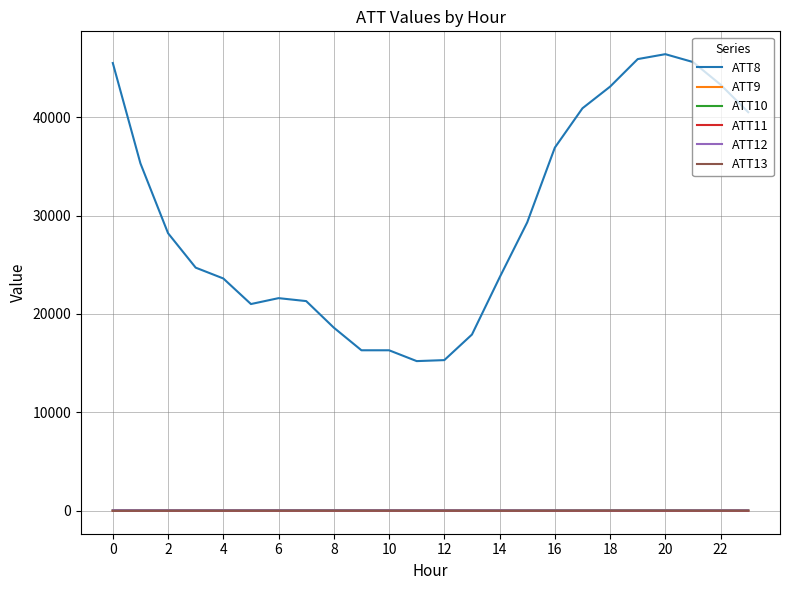

Which series has the largest range (max minus min)?

ATT8